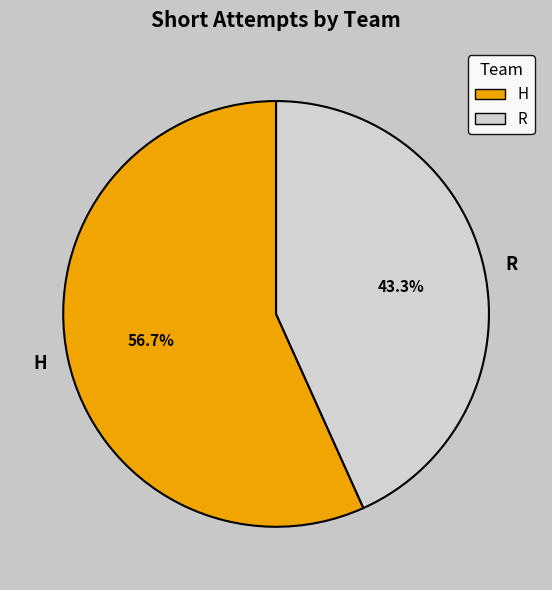

What percentage is the H slice, to the nearest percent?

57%